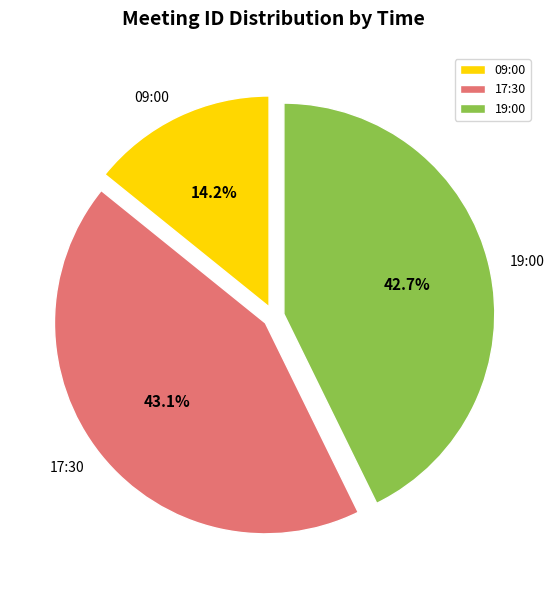

To the nearest percent, what is the average slice percentage?

33%